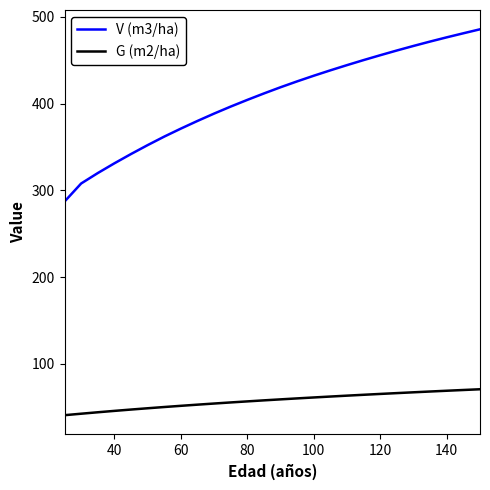

What is the difference between the maximum and minimum values in the G (m2/ha) series?

29.9